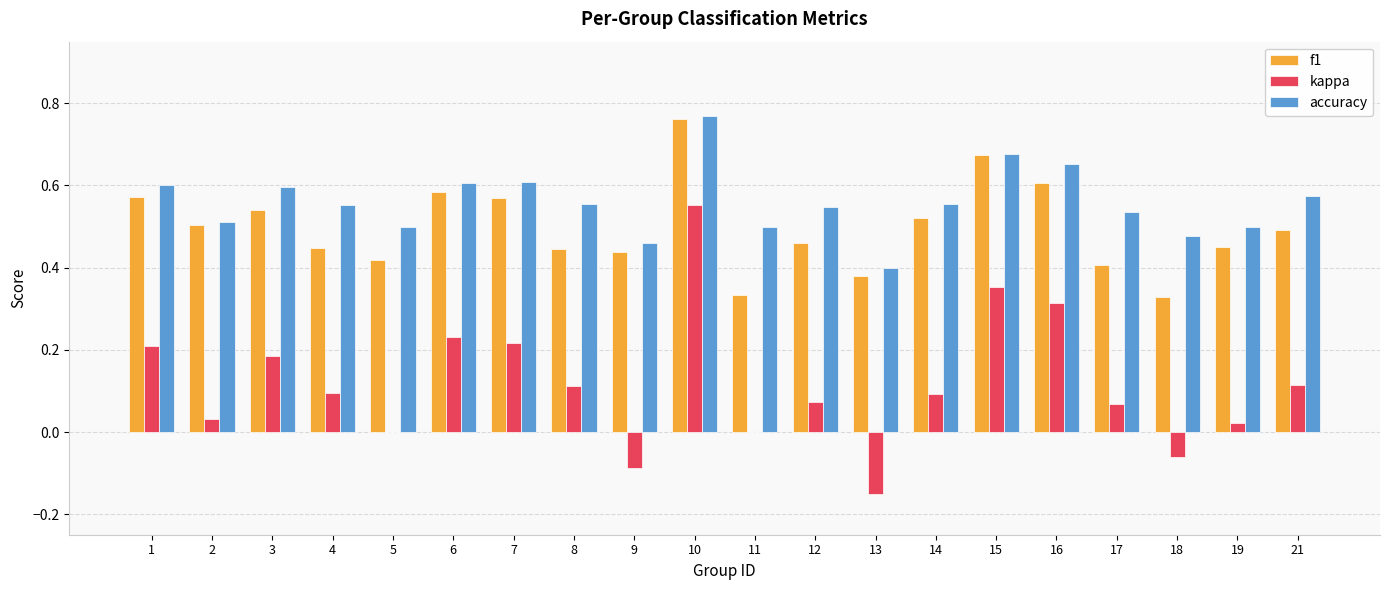

What is the sum of all accuracy values?

11.2